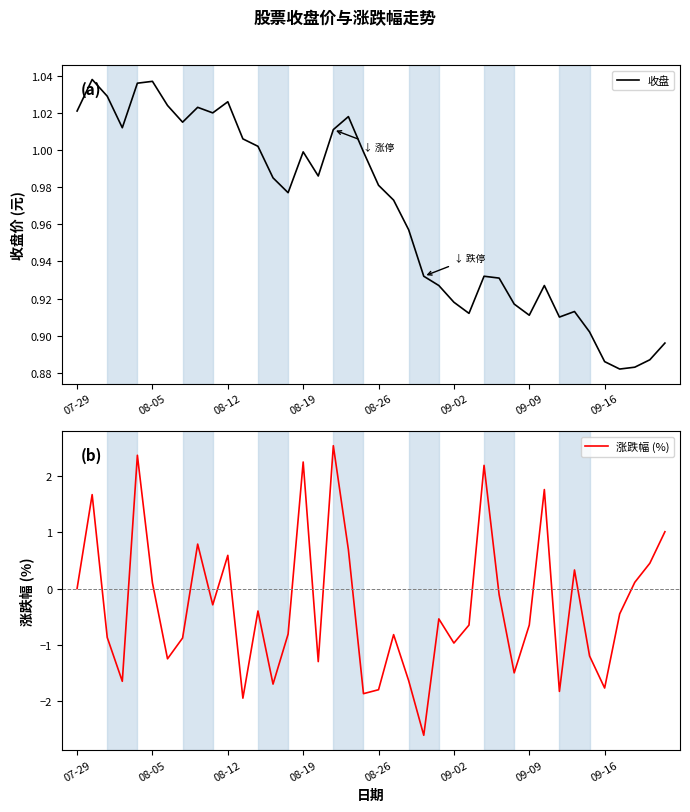

Reading left to right, what are all the values shown in this chart?

收盘: 1.0	1.0	1.0	1.0	1.0	1.0	1.0	1.0	1.0	1.0	1.0	1.0	1.0	1.0	1.0	1.0	1.0	1.0	1.0	1.0	1.0	1.0	1.0	0.9	0.9	0.9	0.9	0.9	0.9	0.9	0.9	0.9	0.9	0.9	0.9	0.9	0.9	0.9	0.9	0.9
涨跌幅 (%): 0.0	1.7	-0.9	-1.6	2.4	0.1	-1.2	-0.9	0.8	-0.3	0.6	-1.9	-0.4	-1.7	-0.8	2.2	-1.3	2.5	0.7	-1.9	-1.8	-0.8	-1.6	-2.6	-0.5	-1.0	-0.7	2.2	-0.1	-1.5	-0.7	1.8	-1.8	0.3	-1.2	-1.8	-0.5	0.1	0.5	1.0